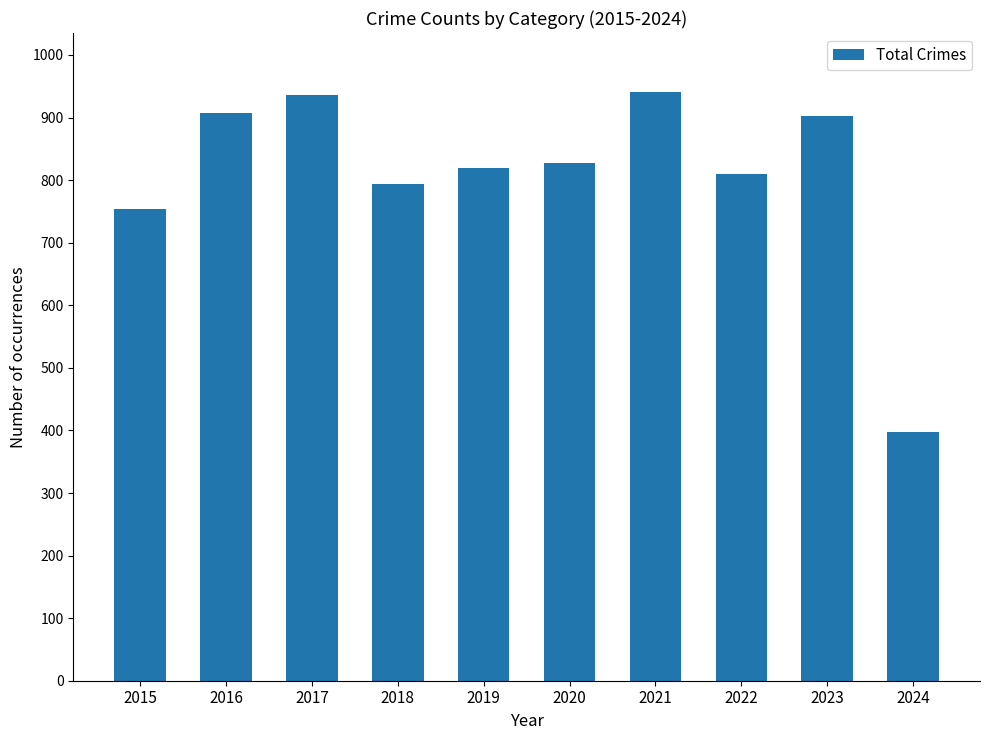

Does the chart contain stacked bars?

No